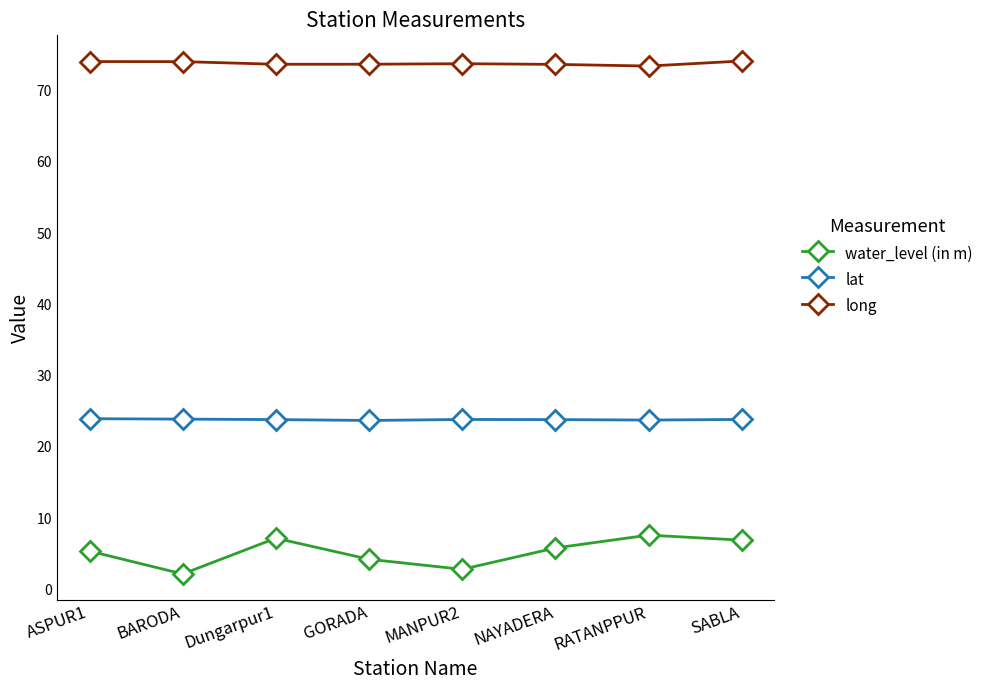

True or false: water_level (in m) has more than 1 points higher than both neighbors.

True